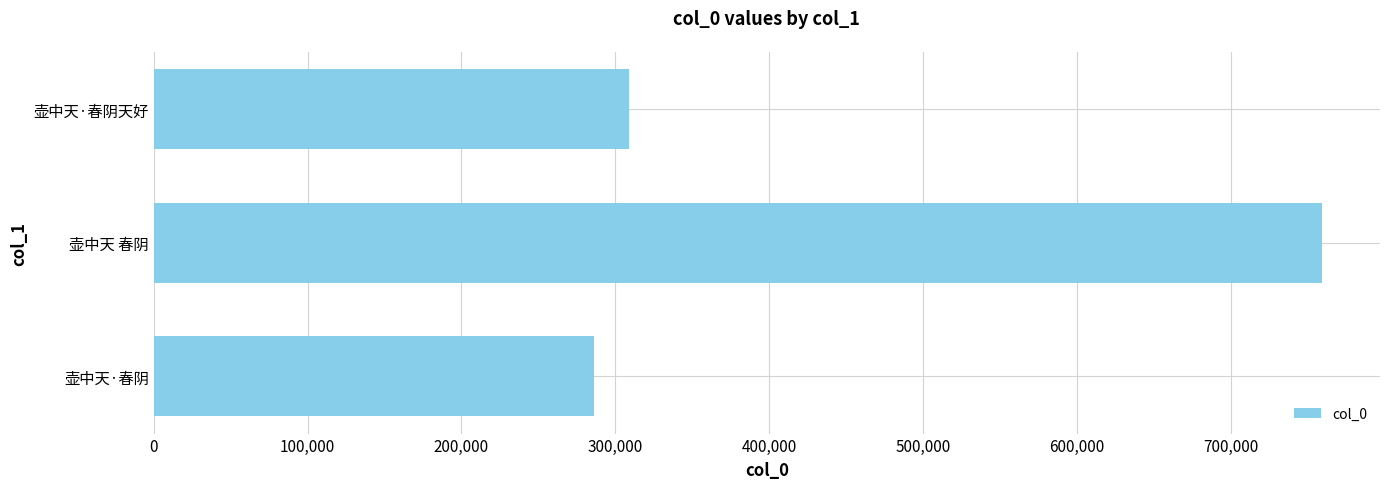

Reading bottom to top, list all the values displayed in this chart.

285970	759144	308695